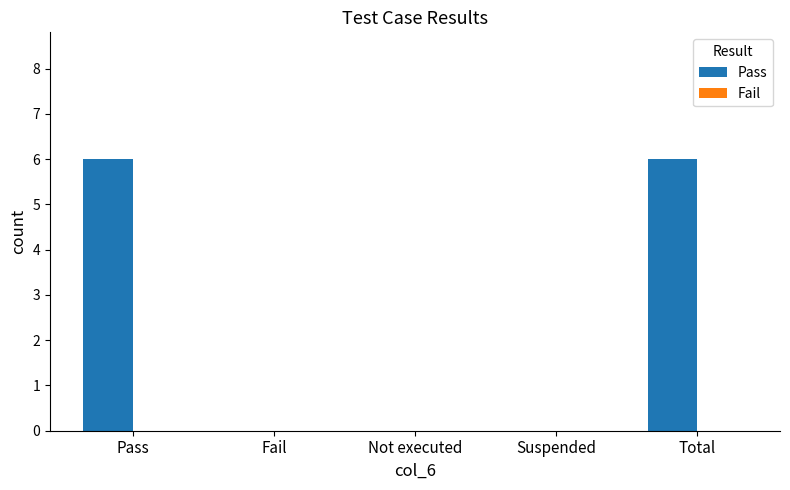

True or false: the data shows 0 at Not executed.

True